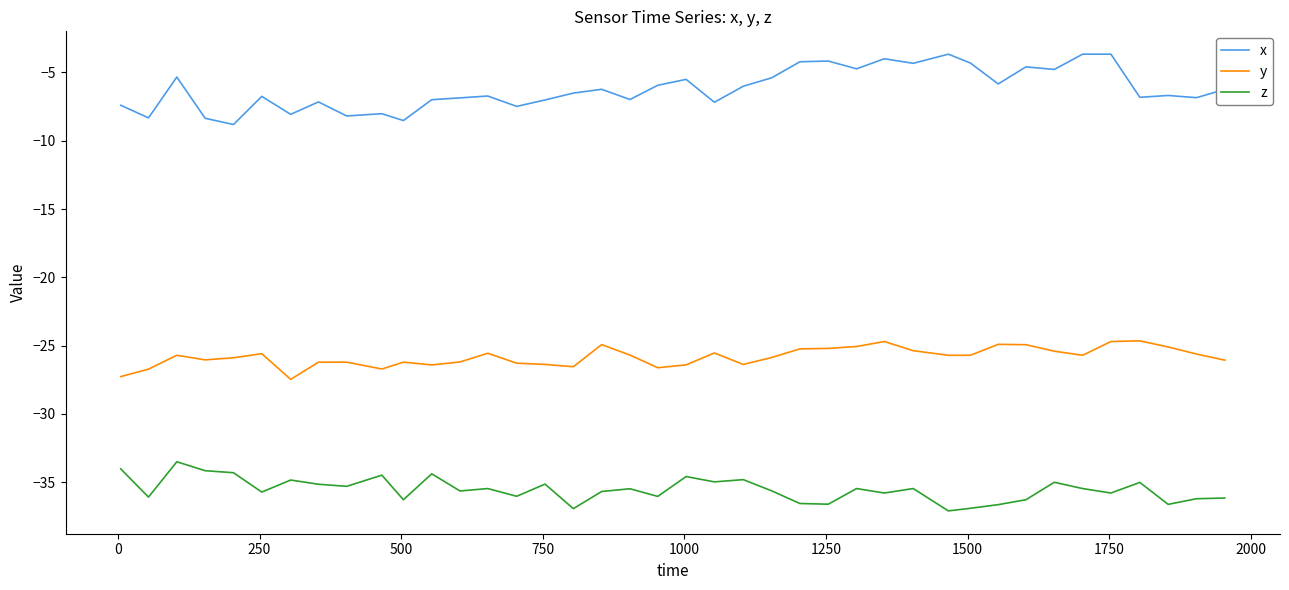

Which series has the largest total across all categories?

x